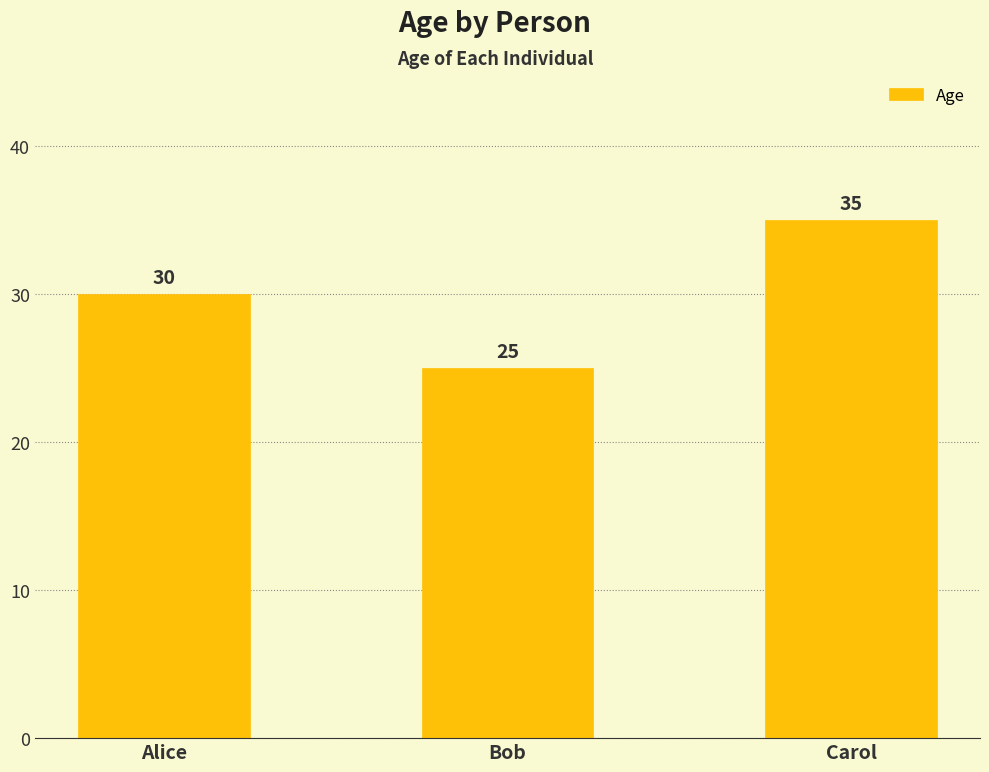

What is the maximum value shown in the chart?

35